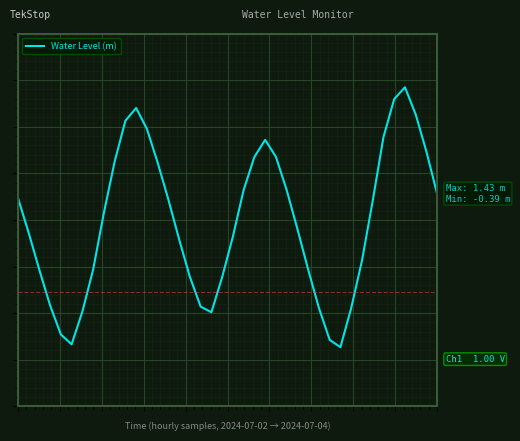

How many interior local valleys (lower than both neighbors) does the data have?

3